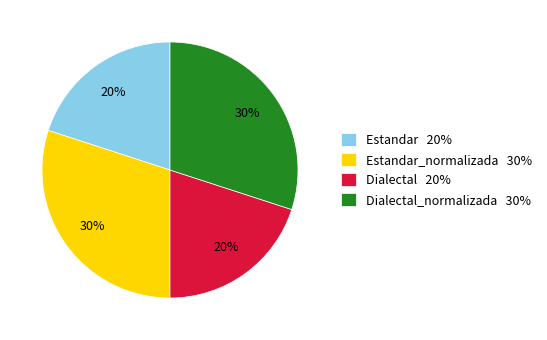

Does any single category account for the majority?

No